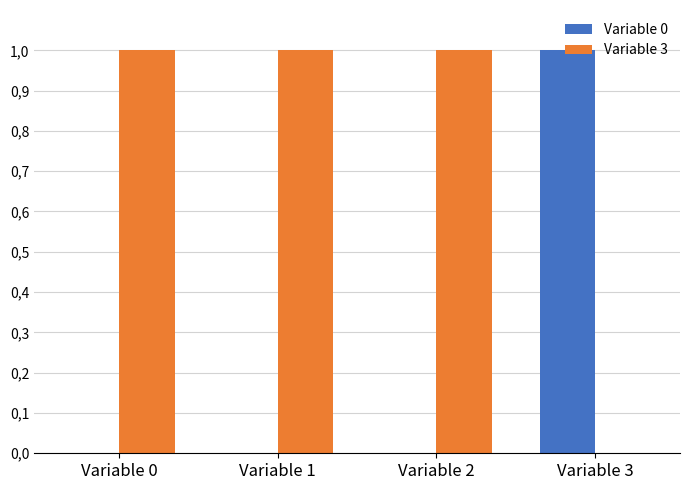

What are all the series names shown in the legend?

Variable 0, Variable 3